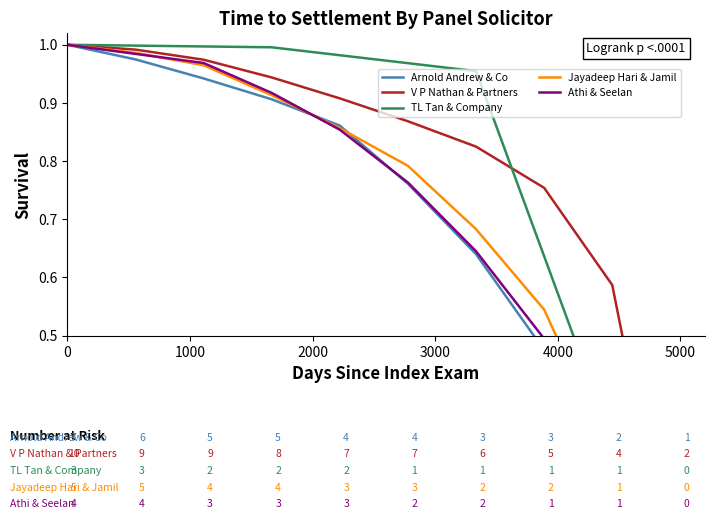

What is the total value across all series at 2000?

4.7